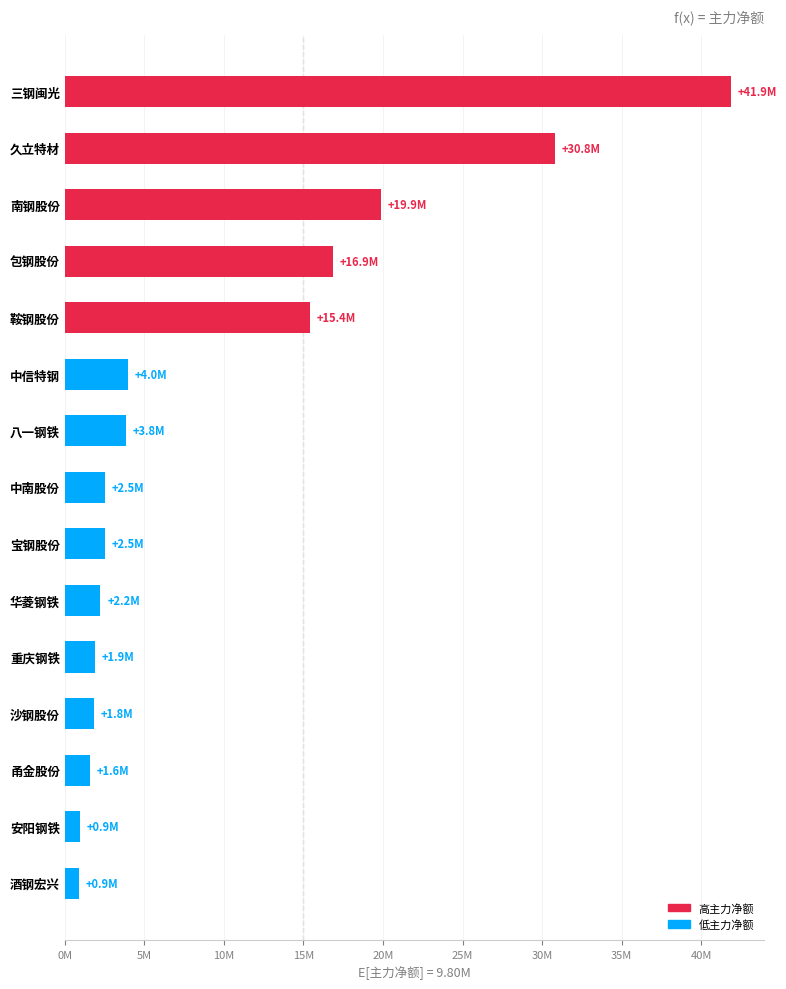

Which category has the highest value across all series?

三钢闽光